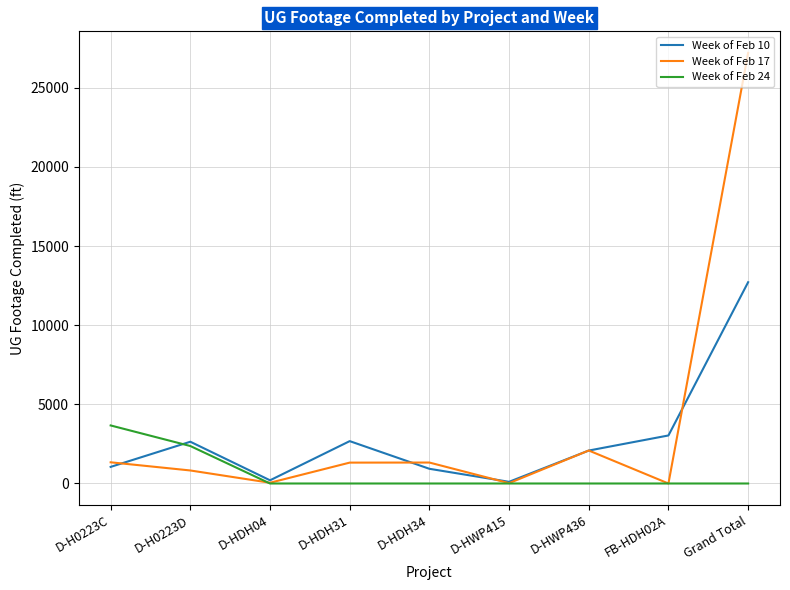

List the series in order of their overall mean, highest first.

Week of Feb 17, Week of Feb 10, Week of Feb 24